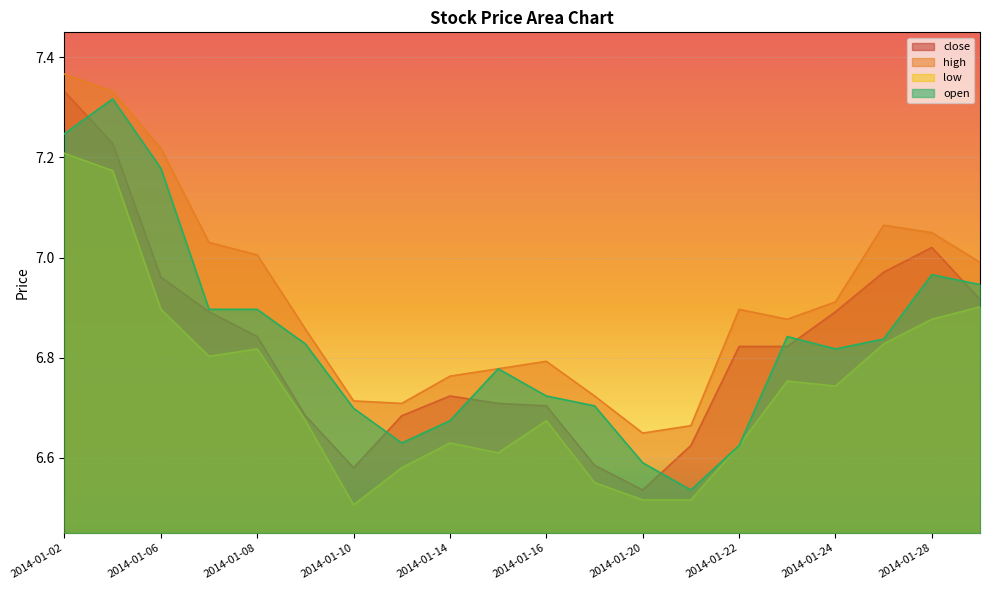

Reading left to right, list all the values displayed in this chart.

close: 2014-01-02=7.3	2014-01-03=7.2	2014-01-06=7.0	2014-01-07=6.9	2014-01-08=6.8	2014-01-09=6.7	2014-01-10=6.6	2014-01-13=6.7	2014-01-14=6.7	2014-01-15=6.7	2014-01-16=6.7	2014-01-17=6.6	2014-01-20=6.5	2014-01-21=6.6	2014-01-22=6.8	2014-01-23=6.8	2014-01-24=6.9	2014-01-27=7.0	2014-01-28=7.0	2014-01-29=6.9
high: 2014-01-02=7.4	2014-01-03=7.3	2014-01-06=7.2	2014-01-07=7.0	2014-01-08=7.0	2014-01-09=6.9	2014-01-10=6.7	2014-01-13=6.7	2014-01-14=6.8	2014-01-15=6.8	2014-01-16=6.8	2014-01-17=6.7	2014-01-20=6.6	2014-01-21=6.7	2014-01-22=6.9	2014-01-23=6.9	2014-01-24=6.9	2014-01-27=7.1	2014-01-28=7.0	2014-01-29=7.0
low: 2014-01-02=7.2	2014-01-03=7.2	2014-01-06=6.9	2014-01-07=6.8	2014-01-08=6.8	2014-01-09=6.7	2014-01-10=6.5	2014-01-13=6.6	2014-01-14=6.6	2014-01-15=6.6	2014-01-16=6.7	2014-01-17=6.6	2014-01-20=6.5	2014-01-21=6.5	2014-01-22=6.6	2014-01-23=6.8	2014-01-24=6.7	2014-01-27=6.8	2014-01-28=6.9	2014-01-29=6.9
open: 2014-01-02=7.2	2014-01-03=7.3	2014-01-06=7.2	2014-01-07=6.9	2014-01-08=6.9	2014-01-09=6.8	2014-01-10=6.7	2014-01-13=6.6	2014-01-14=6.7	2014-01-15=6.8	2014-01-16=6.7	2014-01-17=6.7	2014-01-20=6.6	2014-01-21=6.5	2014-01-22=6.6	2014-01-23=6.8	2014-01-24=6.8	2014-01-27=6.8	2014-01-28=7.0	2014-01-29=6.9